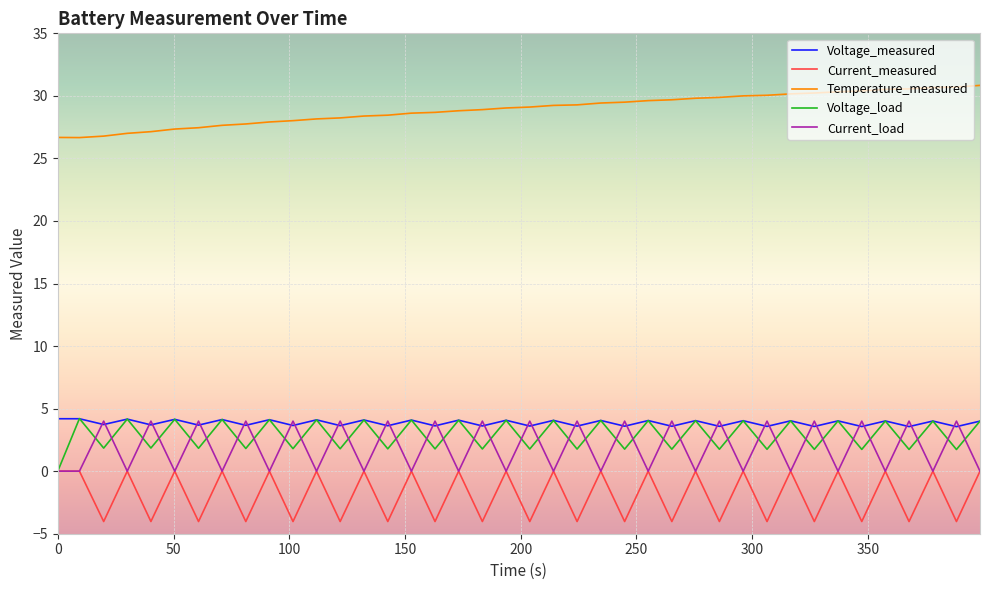

What is the lowest value of the Voltage_measured series?

3.6